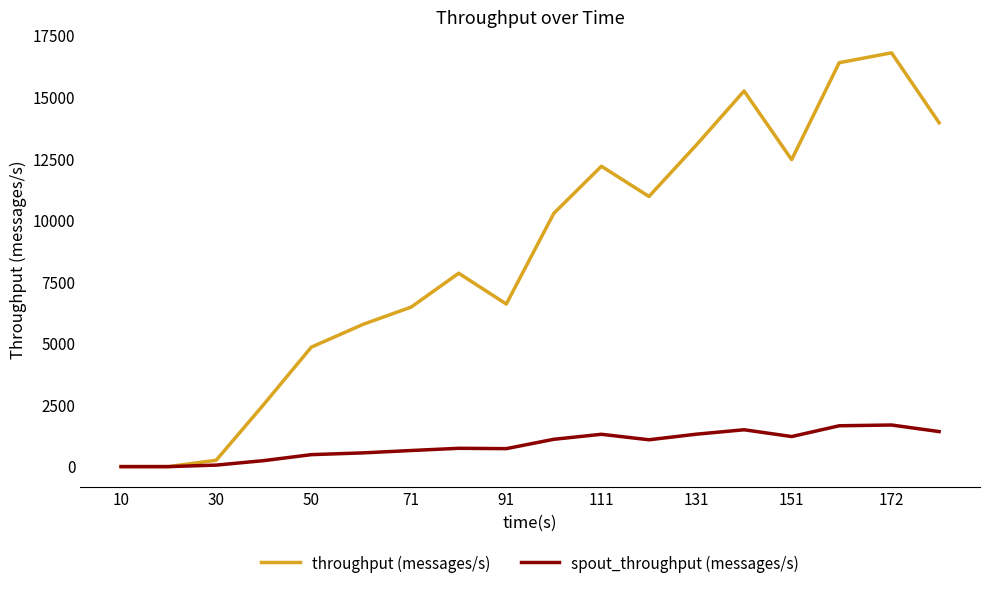

Which series has the largest total across all categories?

throughput (messages/s)